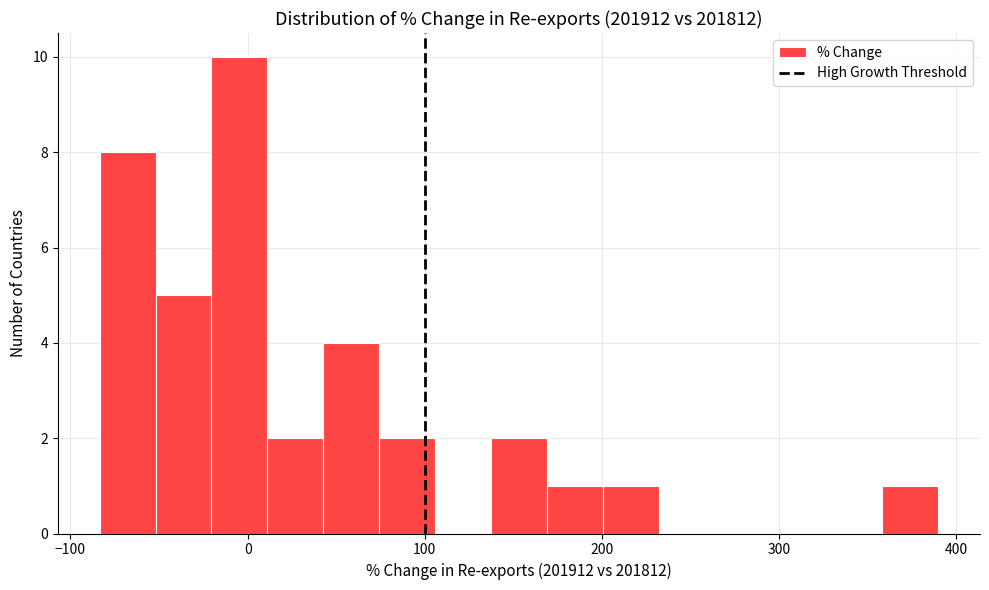

Read against the x-axis, roughly where is the centre of the tallest bar?

0